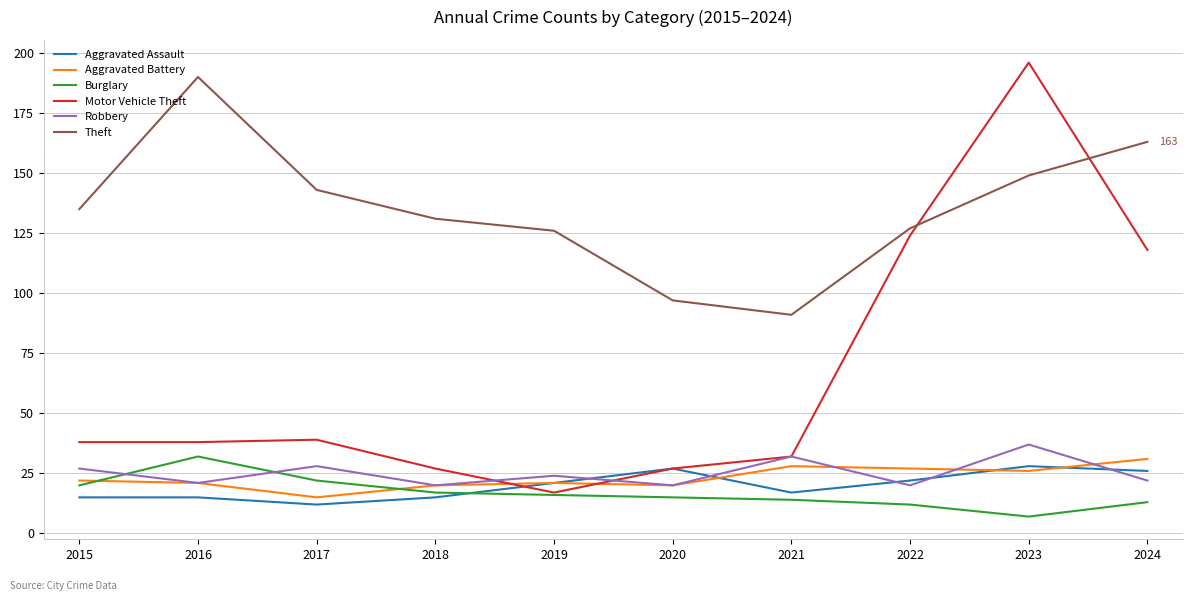

In Burglary, how many points are higher than both neighbors (excluding endpoints)?

1